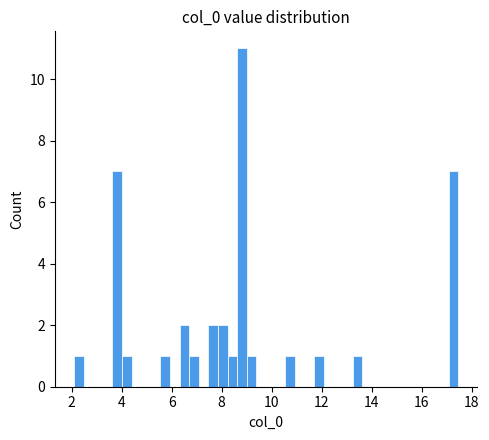

Read against the x-axis, roughly where is the centre of the tallest bar?

8.8